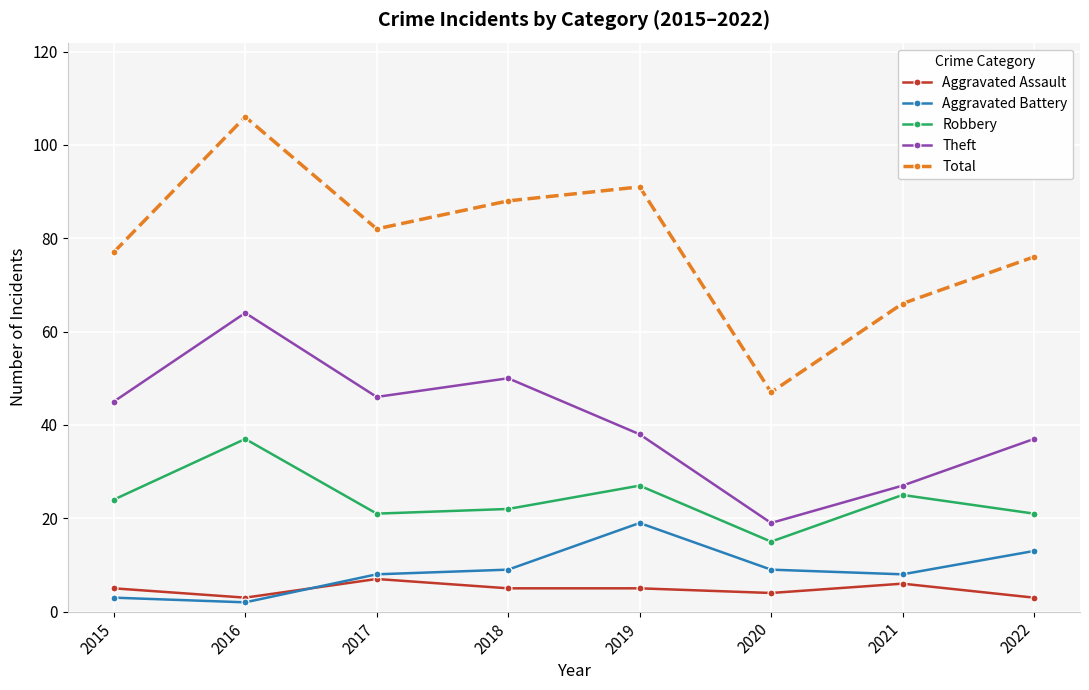

At which category does Theft reach its first local valley?

2017